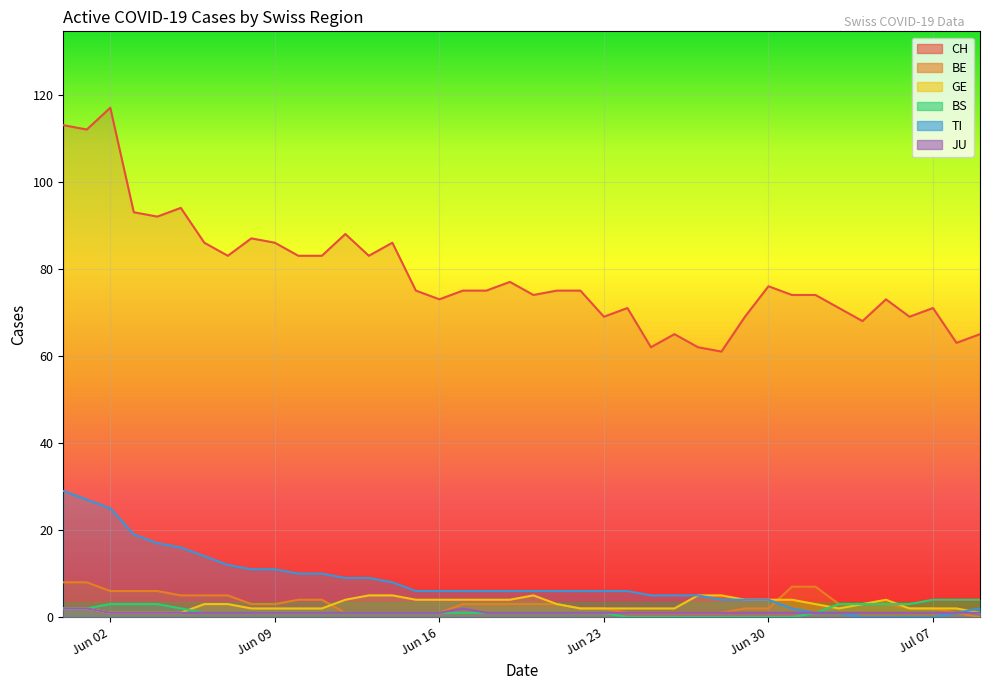

What is the average value of the CH series?

79